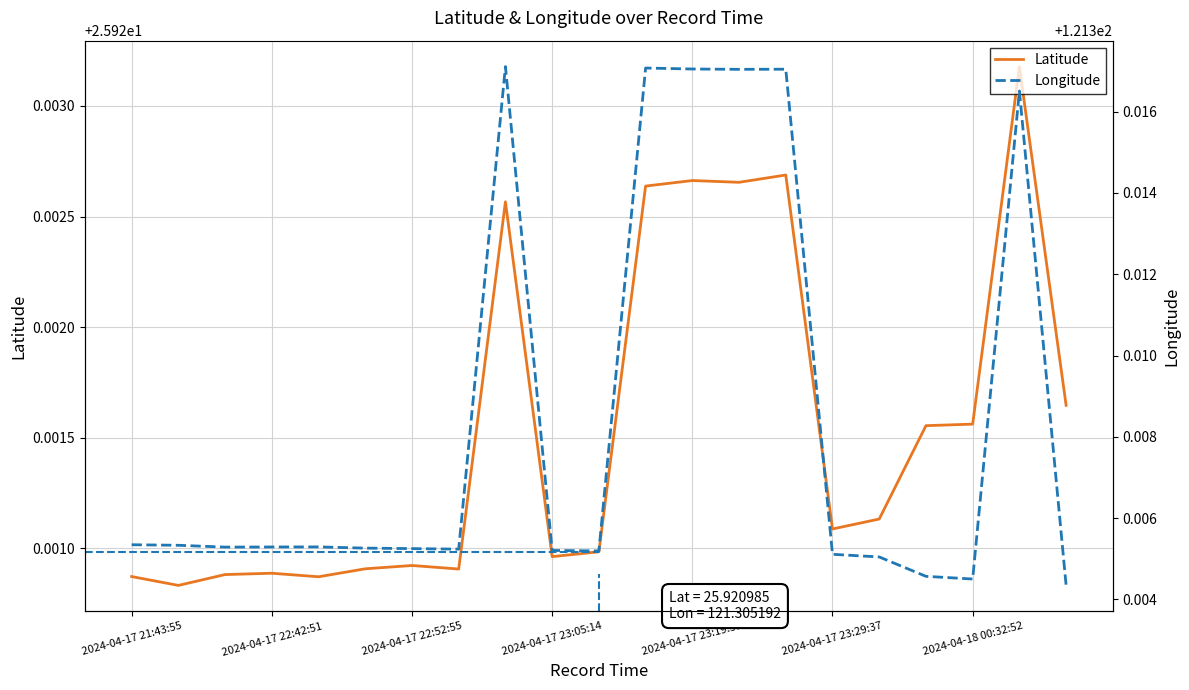

What is the value of the Longitude point at the 11th from the left?

121.3